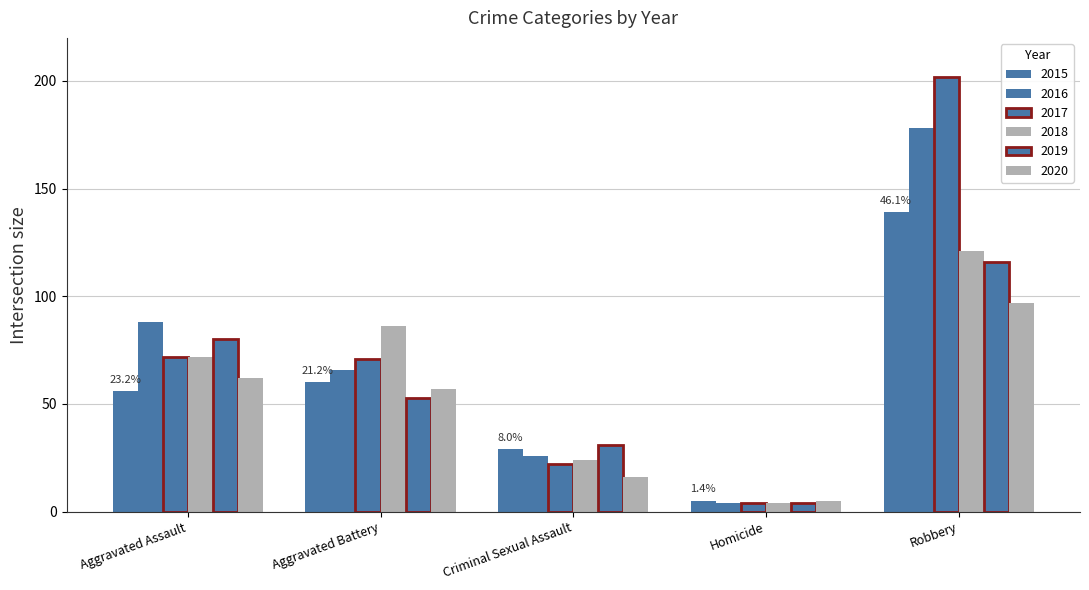

True or false: 2019 has a value of 43 at Robbery.

False